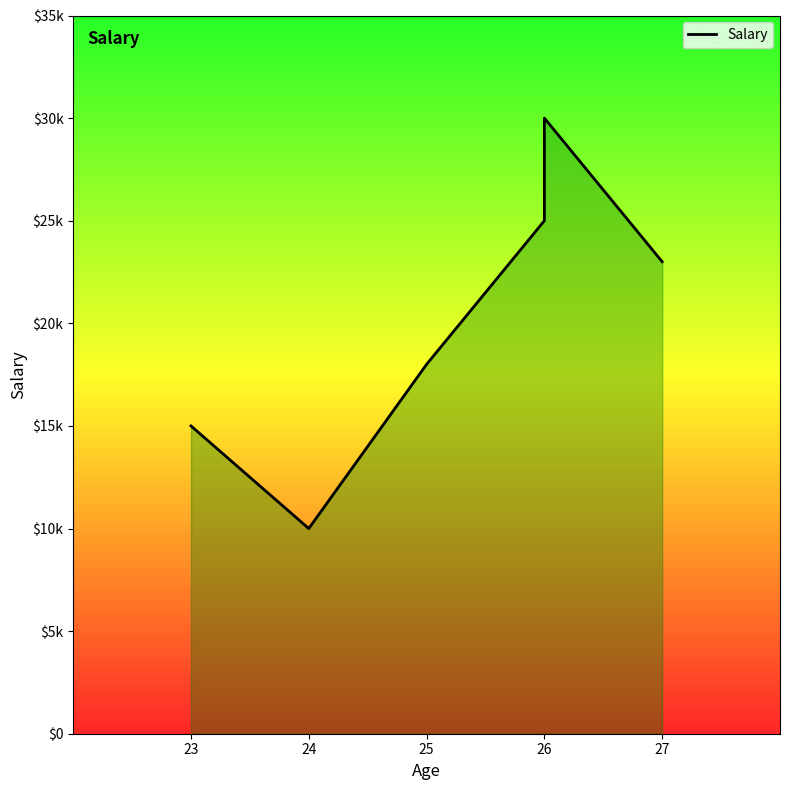

How many categories are shown in the chart?

6